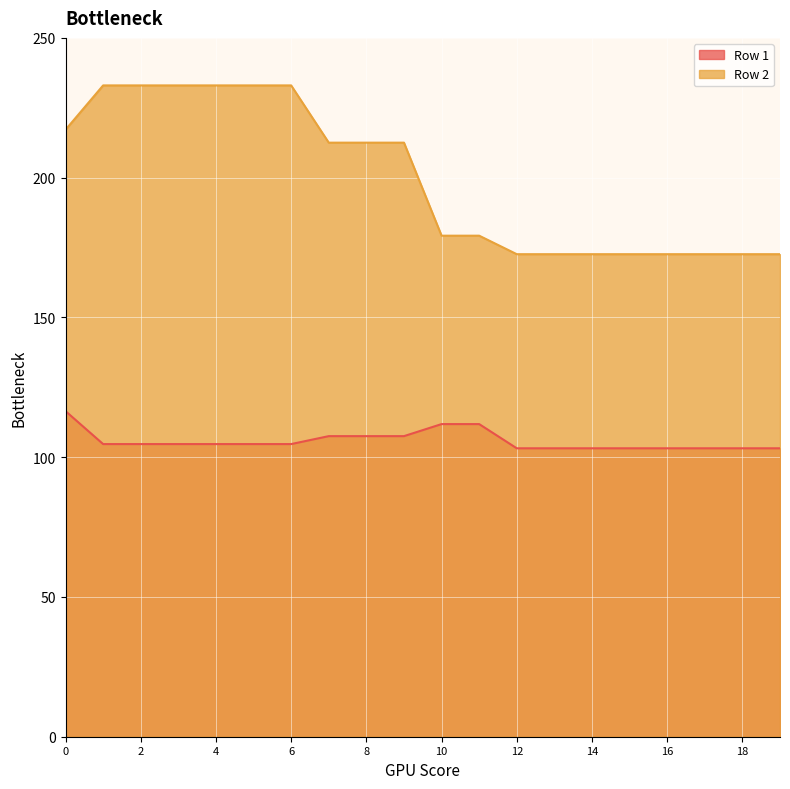

Reading left to right, extract all data points from this chart.

Row 1: 116.5	104.7	104.7	104.7	104.7	104.7	104.7	107.5	107.5	107.5	111.8	111.8	103.2	103.2	103.2	103.2	103.2	103.2	103.2	103.2
Row 2: 217.1	233.0	233.0	233.0	233.0	233.0	233.0	212.5	212.5	212.5	179.2	179.2	172.6	172.6	172.6	172.6	172.6	172.6	172.6	172.6